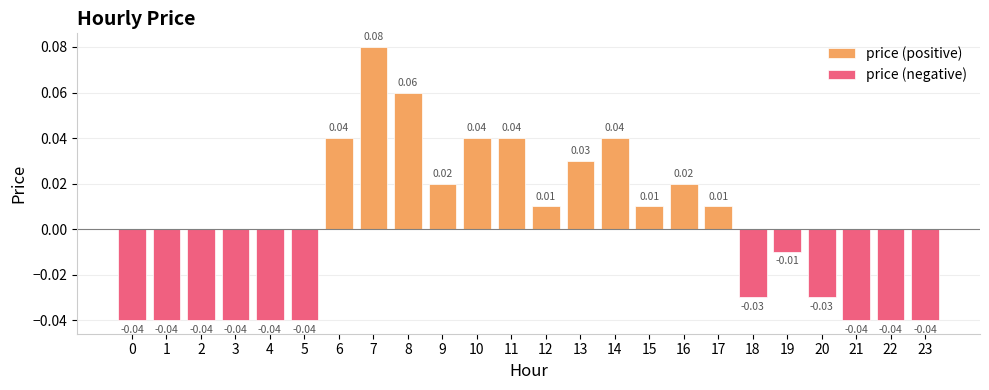

How many series are shown in this chart?

2